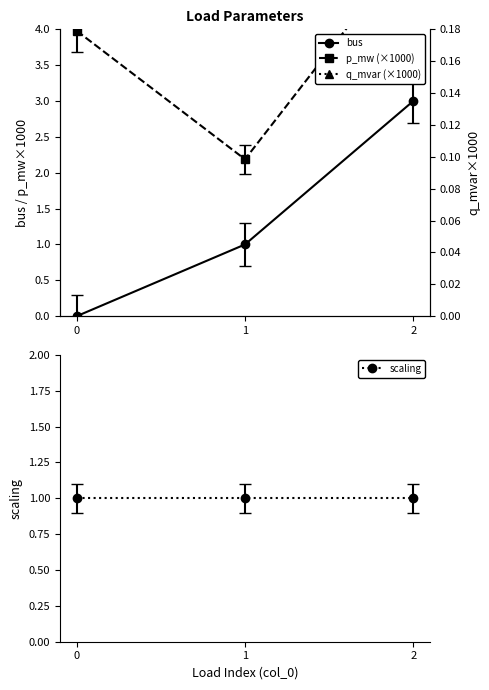

Reading right to left, what are all the values shown in this chart?

bus: 2=3.0	1=1.0	0=0.0
p_mw (×1000): 2=5.2	1=2.2	0=4.0
scaling: 2=1.0	1=1.0	0=1.0
q_mvar (×1000): 2=1.3	1=0.5	0=1.0